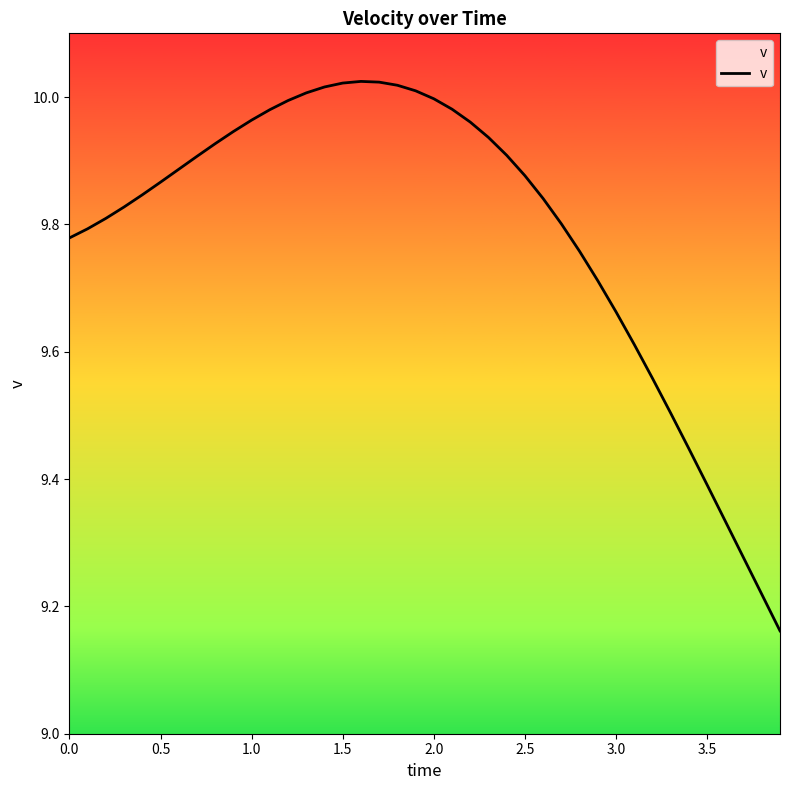

What is the difference between the maximum and minimum values?

0.9